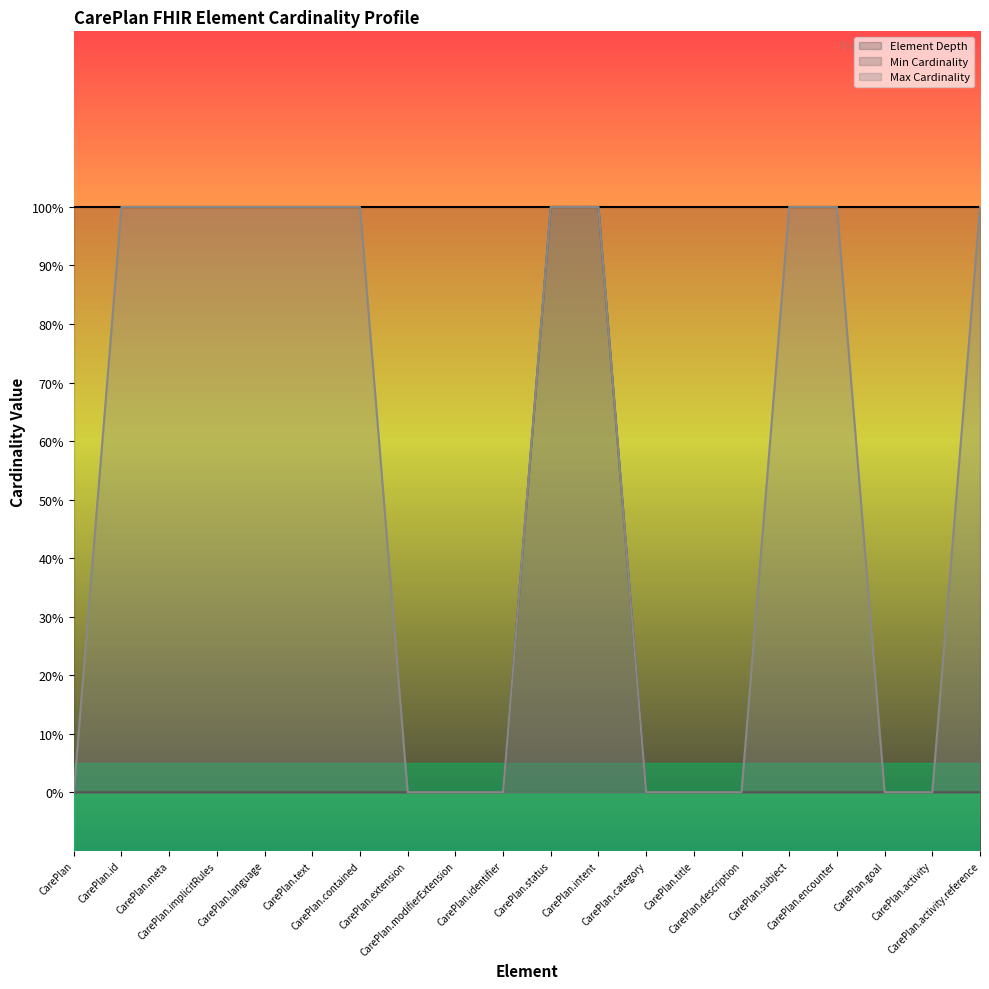

Reading left to right, list all the values displayed in this chart.

Min Cardinality: 0	0	0	0	0	0	0	0	0	0	1	1	0	0	0	0	0	0	0	0
Max Cardinality: 0	1	1	1	1	1	1	0	0	0	1	1	0	0	0	1	1	0	0	1